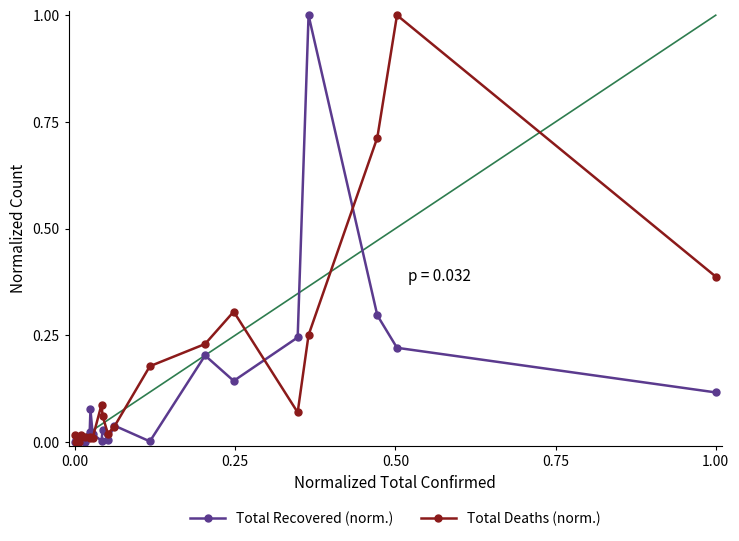

Does the chart have visible grid lines?

No